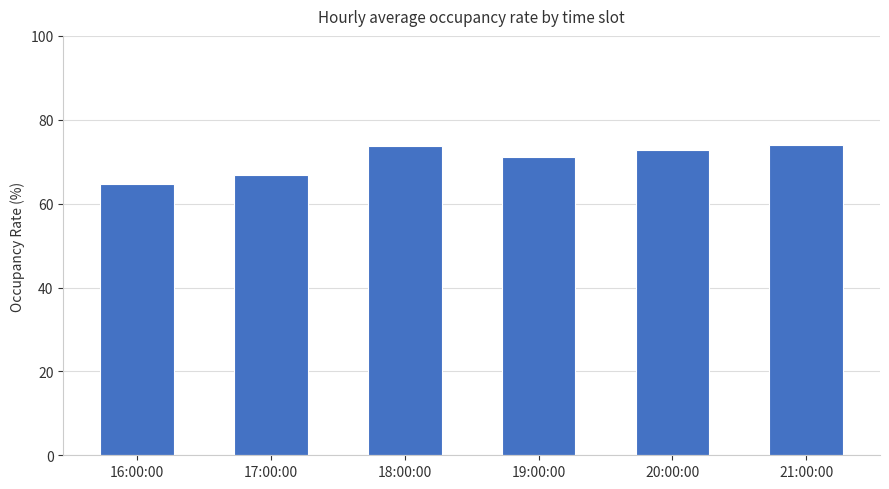

The chart shows a value of 34.6 at 17:00:00. True or false?

False